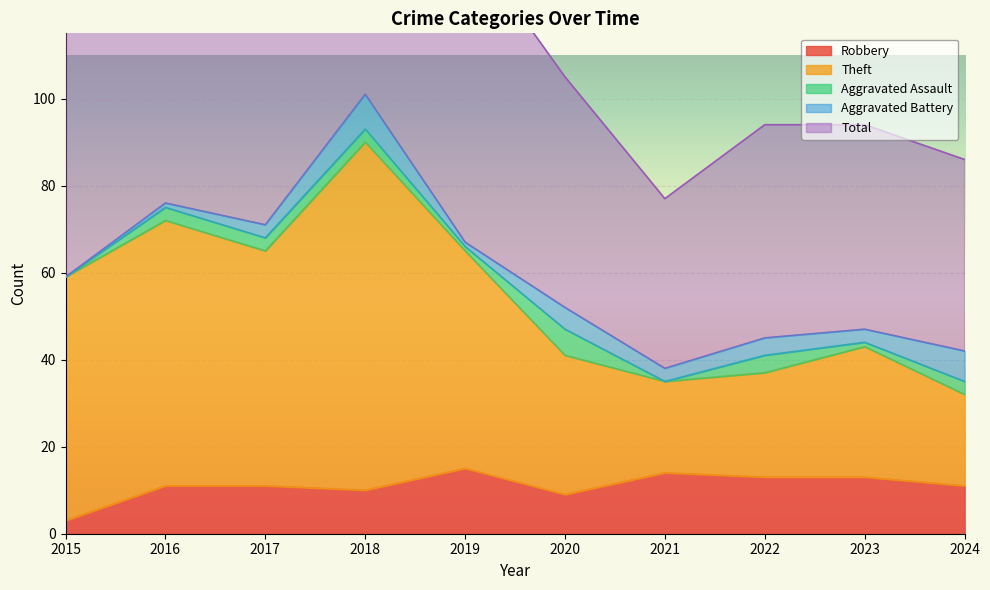

Which category has the highest value across all series?

2018